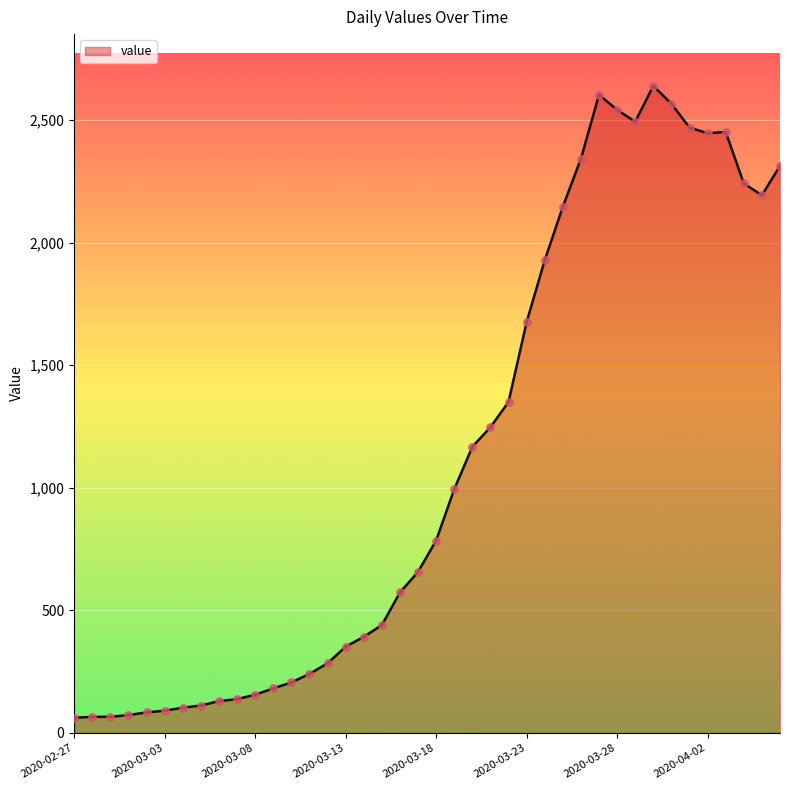

What is the difference between the maximum and minimum values?

2577